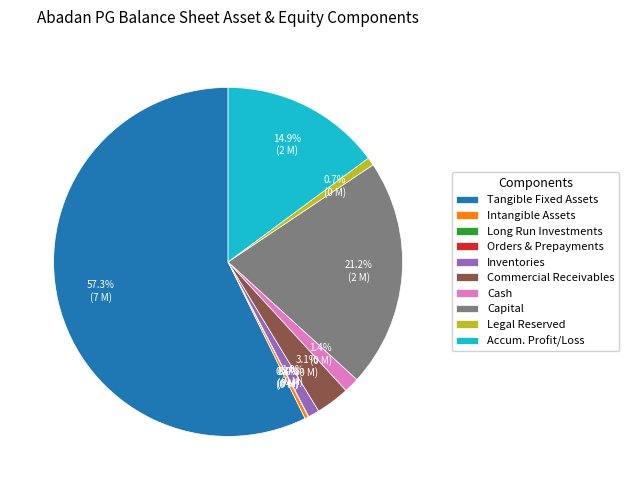

Between Capital and Commercial Receivables, which is larger?

Capital